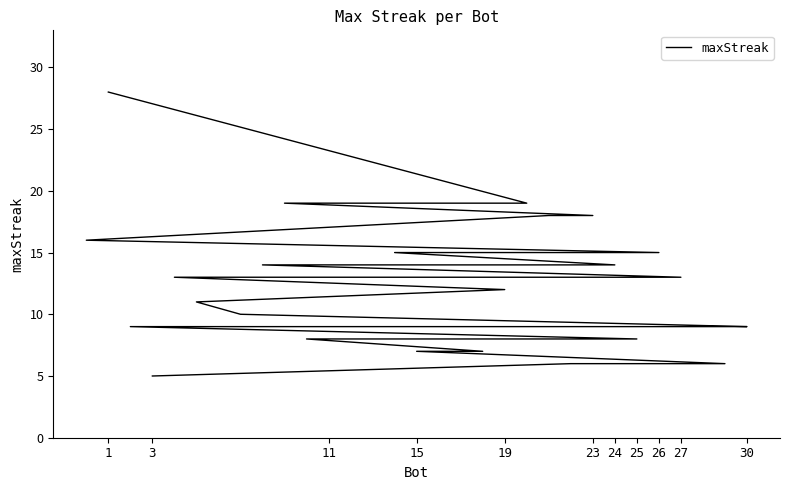

What is the label of the 28th point from the left?

15